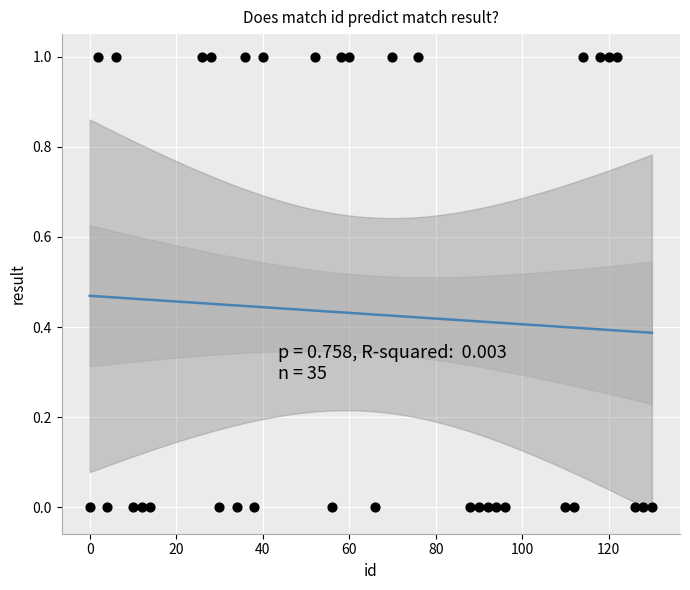

What is the range of X values (max minus min)?

130